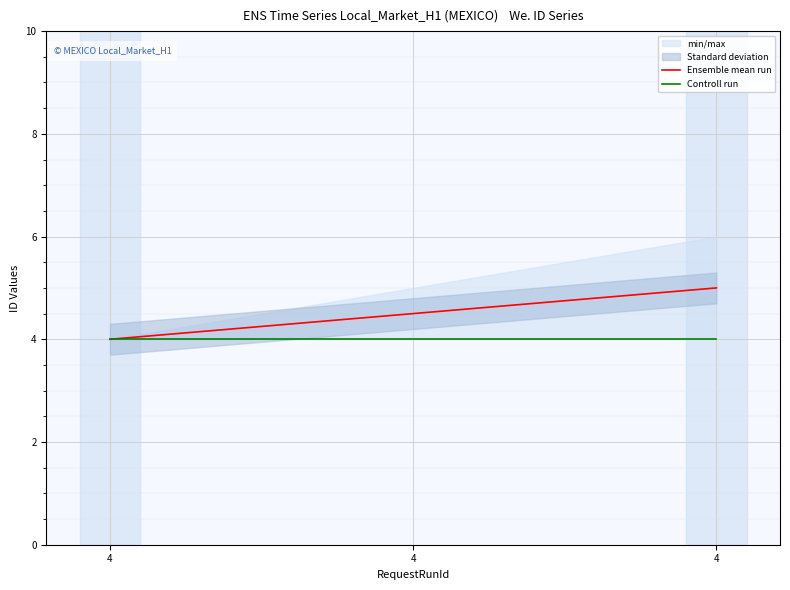

At which category does the chart reach its peak across all series?

4